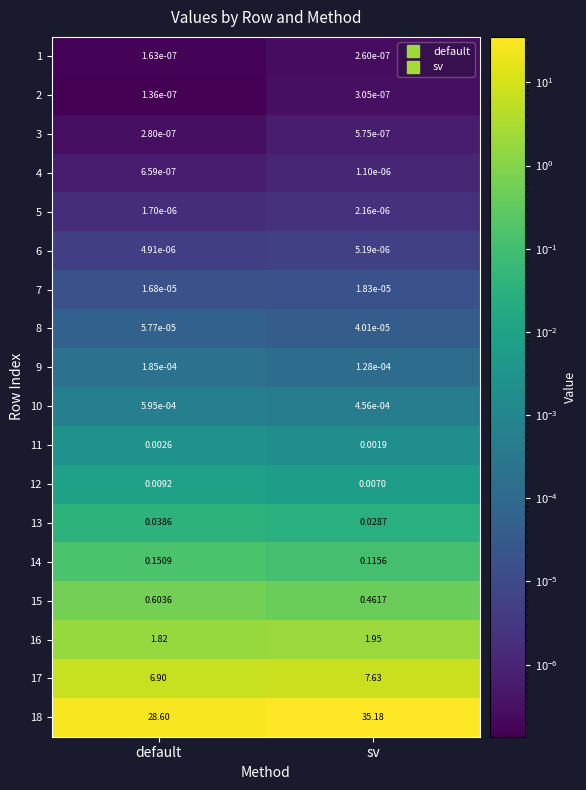

Which series changed the most between default and sv?

18